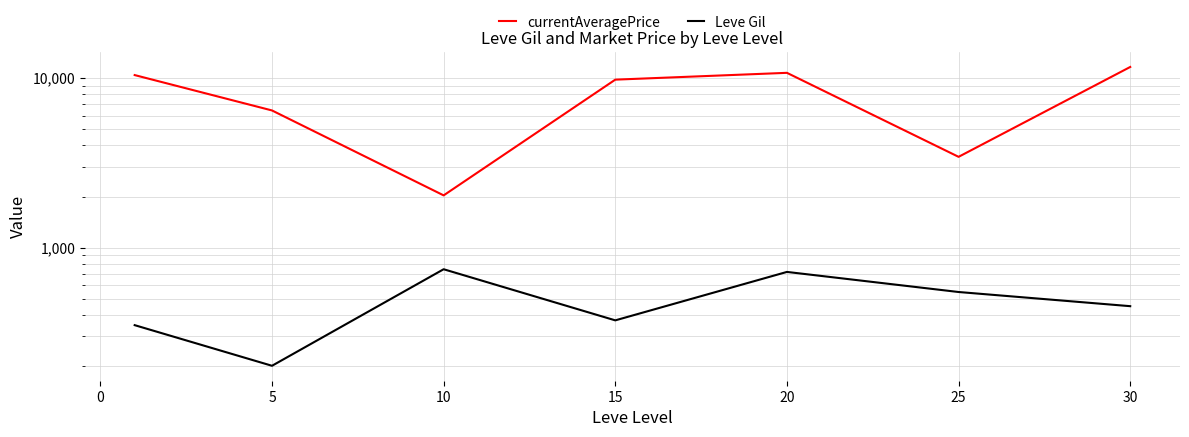

True or false: currentAveragePrice has a value of 1263.4 at 10.

False